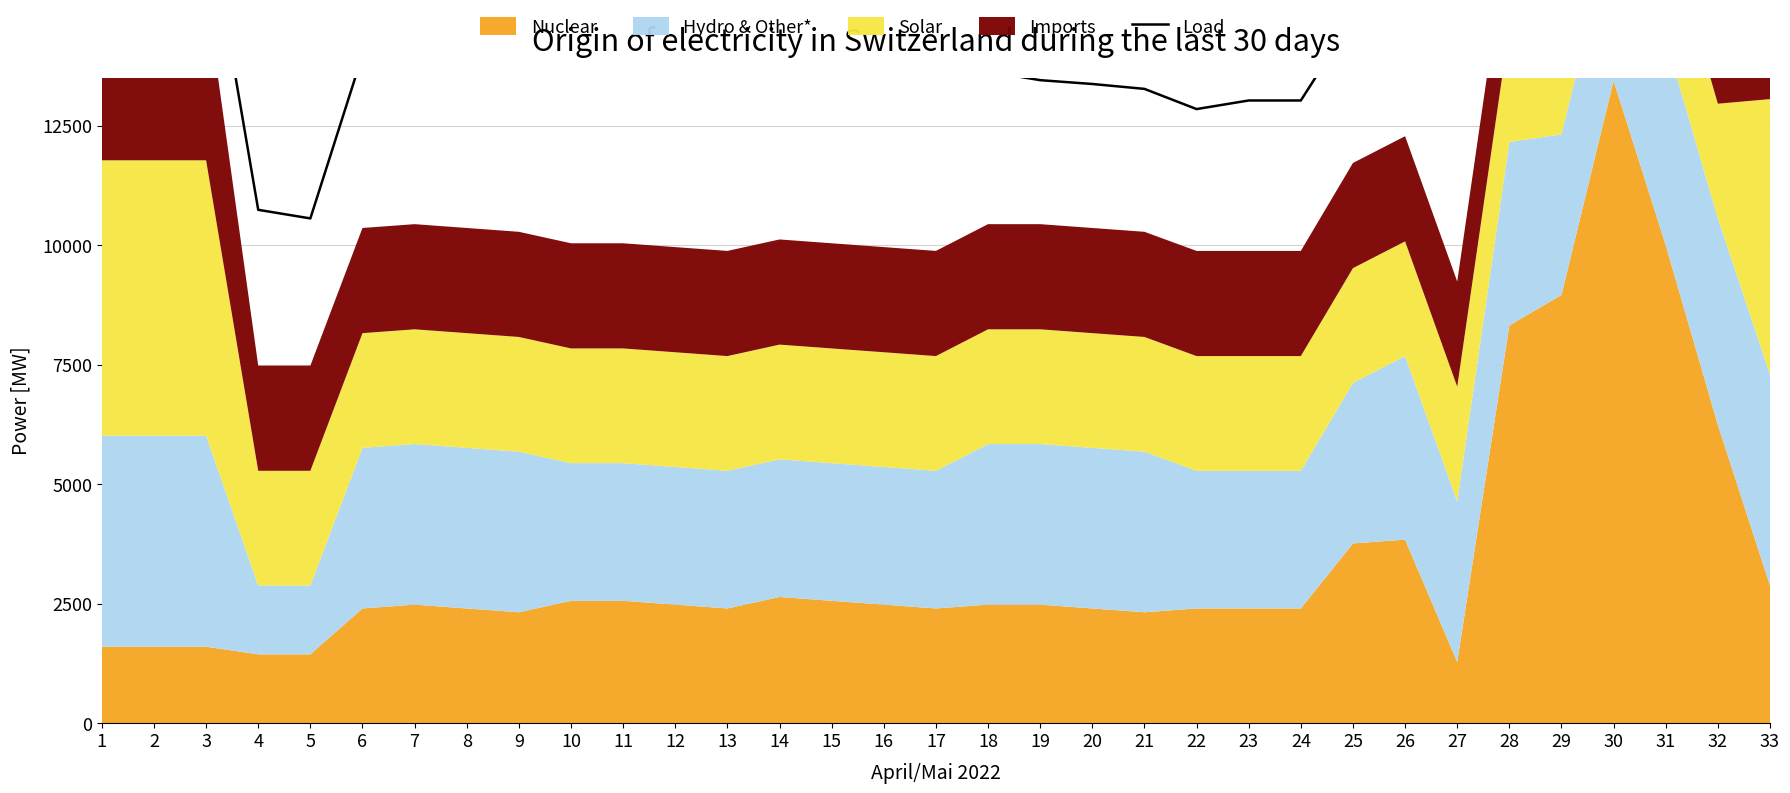

Approximately how many times larger is the value at 21 compared to 24?

1.0